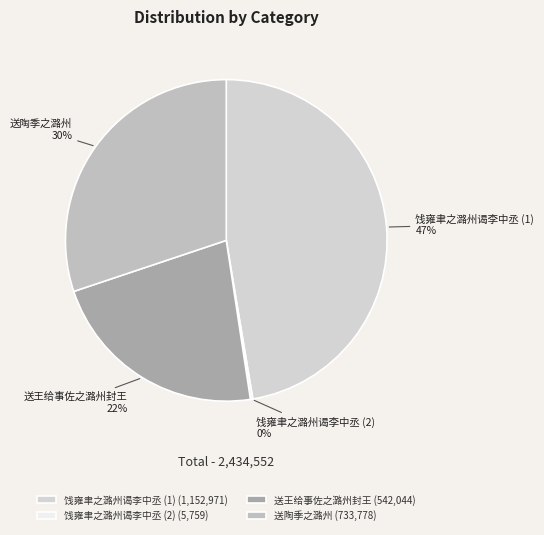

Between 送陶季之潞州 and 饯雍聿之潞州谒李中丞 (1), which is larger?

饯雍聿之潞州谒李中丞 (1)